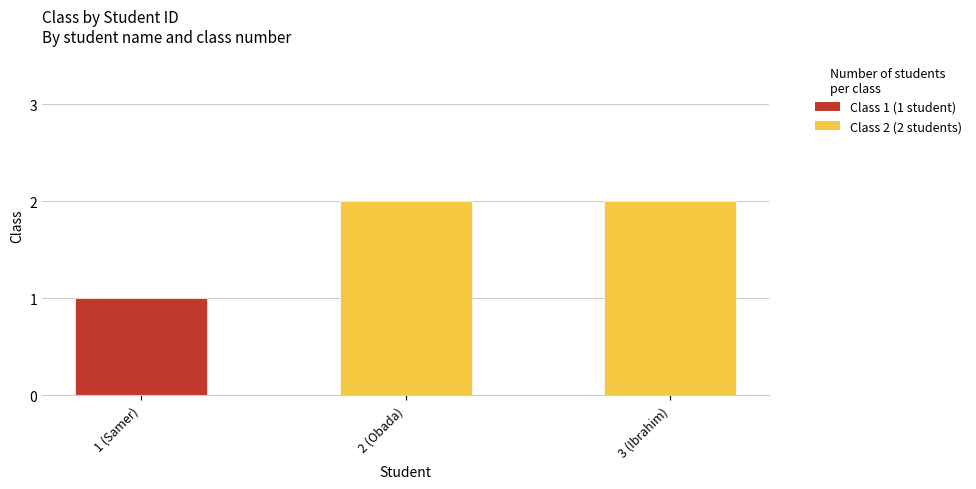

The chart shows a value of 2 at 3 (Ibrahim). True or false?

True